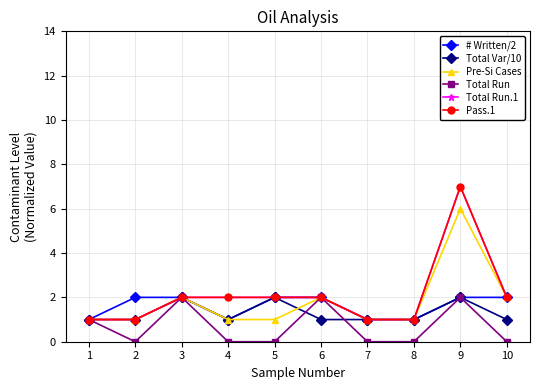

The Total Run series shows 1 at 1. True or false?

True